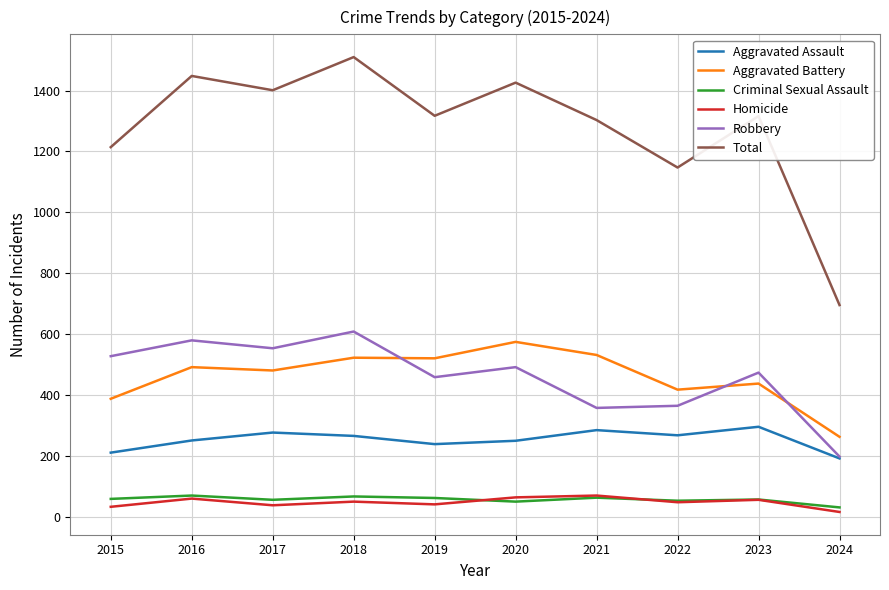

Is the value of Aggravated Battery at 2018 greater than the value of Homicide at 2015?

Yes